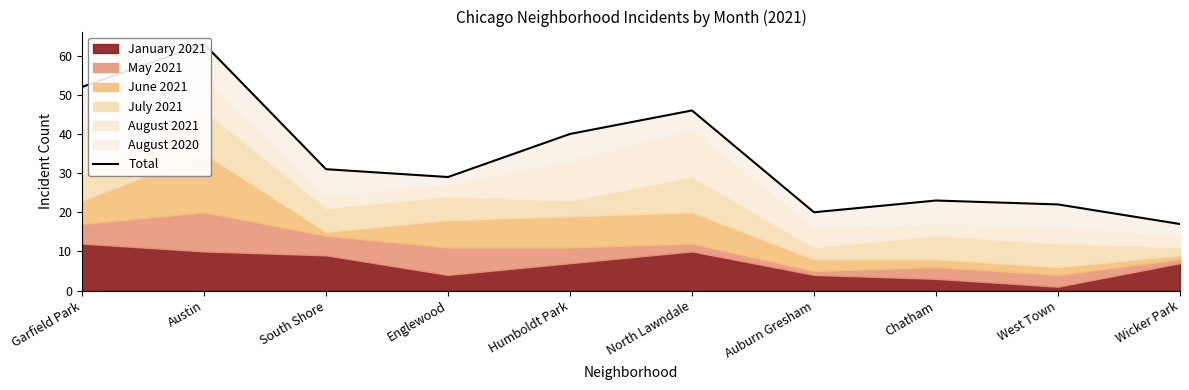

What is the change in value from Englewood to West Town?

-7